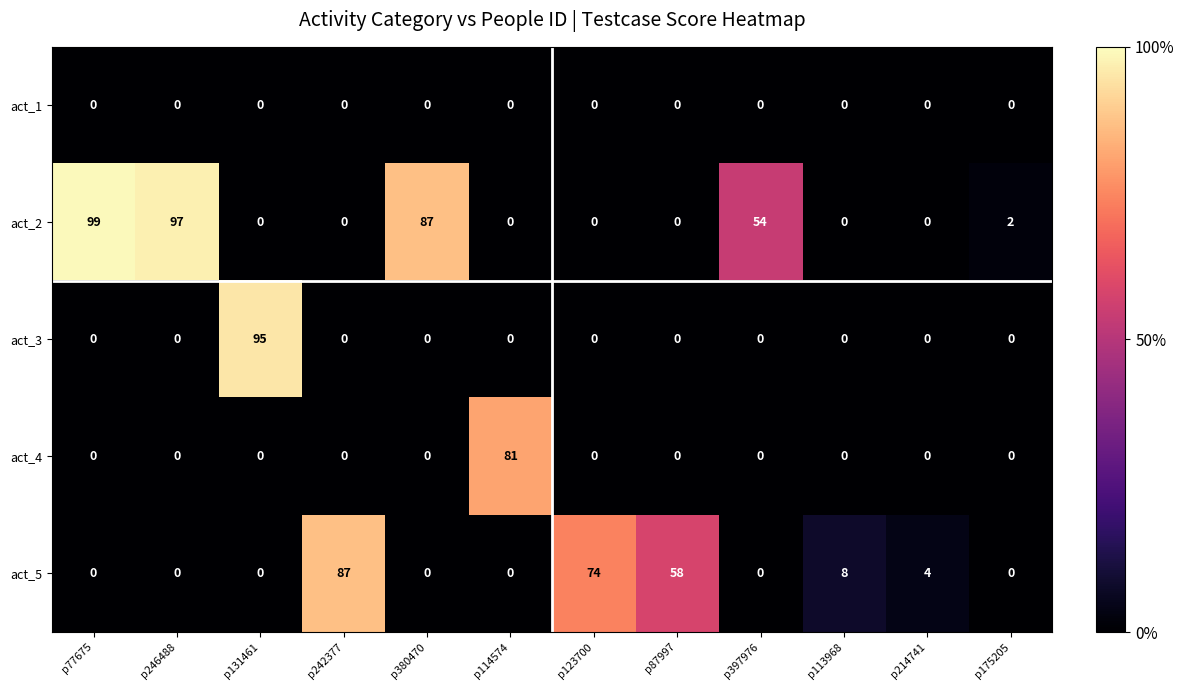

List the series in order of their peak value, lowest first.

act_1, act_4, act_5, act_3, act_2